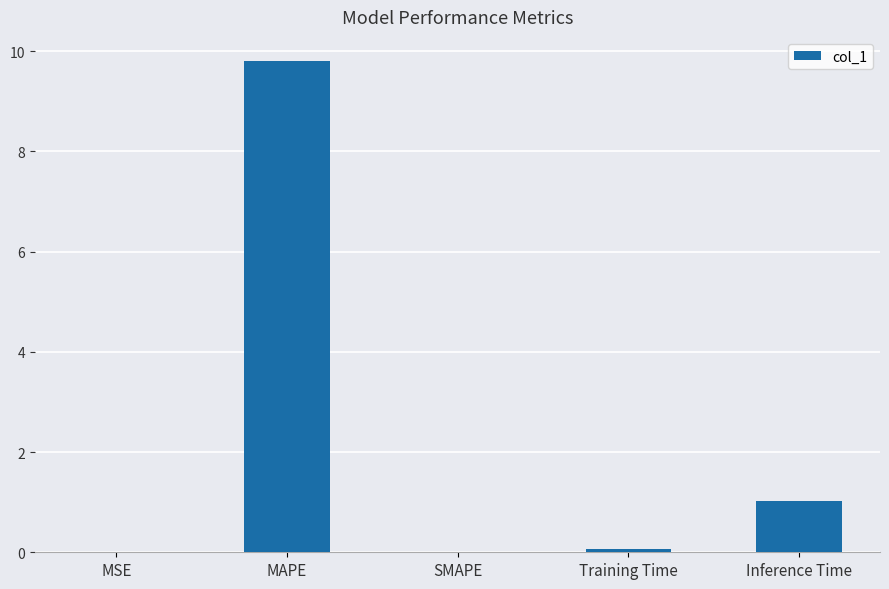

What is the sum of all values?

10.9